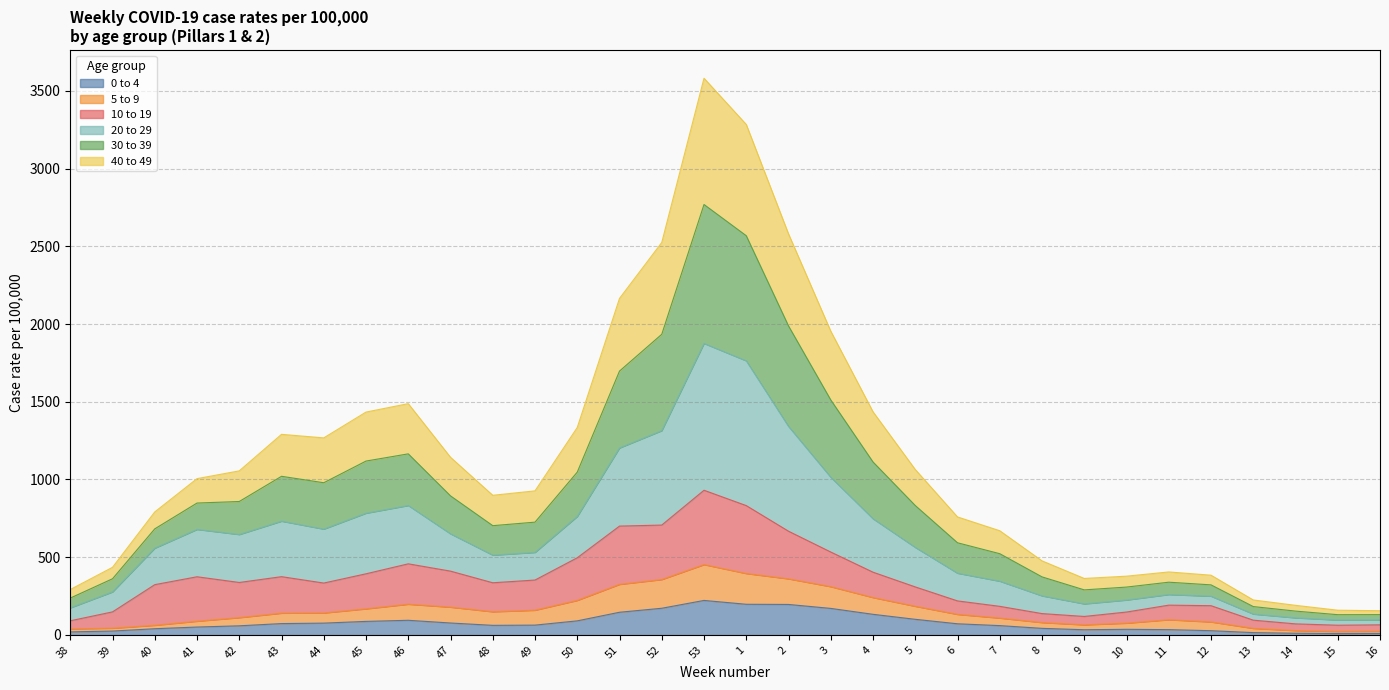

At which category does 20 to 29 reach its first local valley?

44